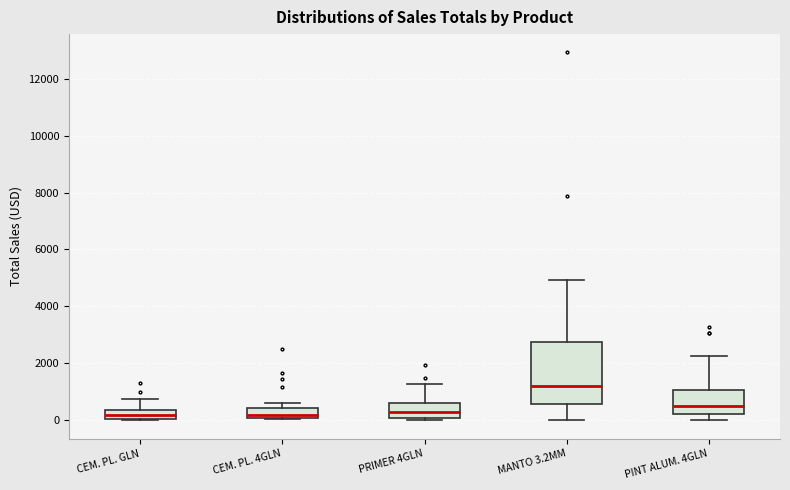

Reading left to right, read every box against the y-axis: the position of its median line, the range the box covers, and the ends of its whiskers. The values are not printed on the chart, so give them approximately, as read against the axis.

CEM. PL. GLN: median 200, box 0 to 400, whiskers 0 to 800
CEM. PL. 4GLN: median 200, box 0 to 400, whiskers 0 to 600
PRIMER 4GLN: median 200, box 0 to 600, whiskers 0 (just below the box's lower edge) to 1200
MANTO 3.2MM: median 1200, box 600 to 2800, whiskers 0 to 5000
PINT ALUM. 4GLN: median 400, box 200 to 1000, whiskers 0 to 2200